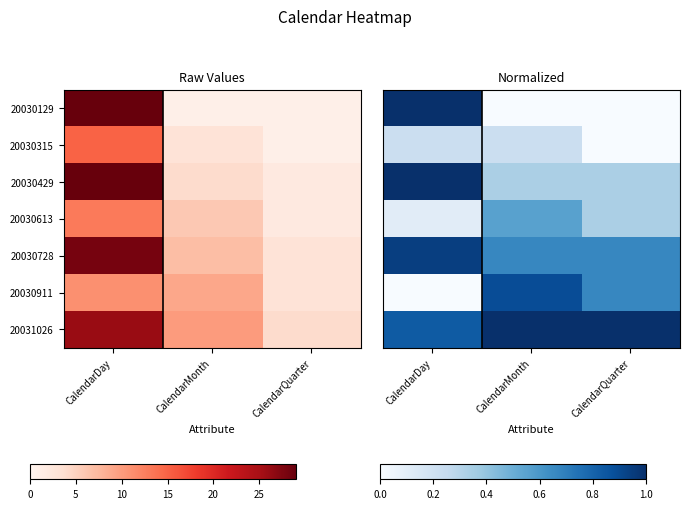

True or false: 20030613 has a value of 0.6 at CalendarMonth.

True